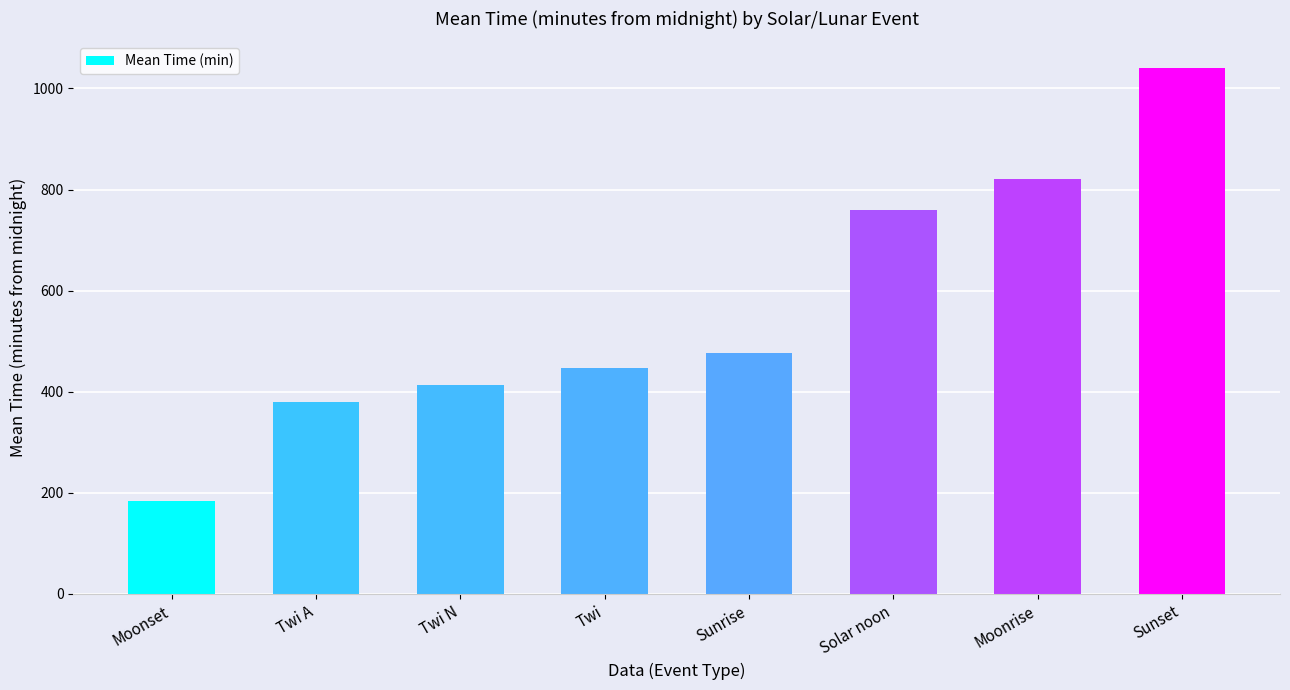

What is the change in value from Twi A to Twi?

+67